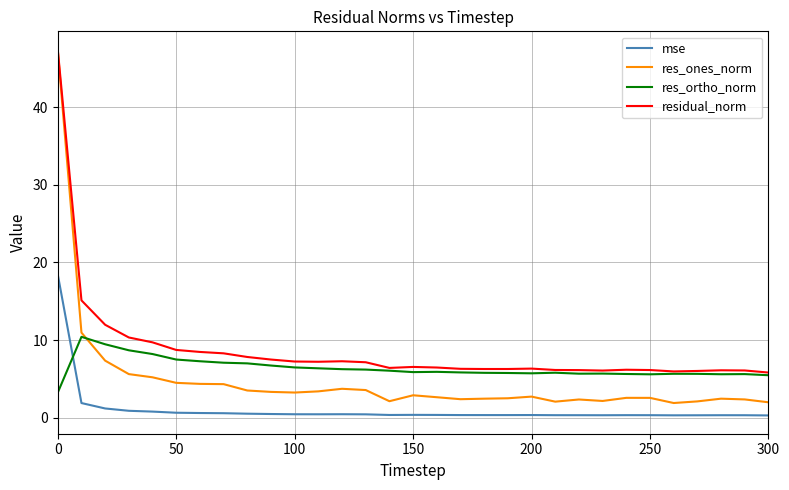

What is the maximum value shown in the chart?

47.4